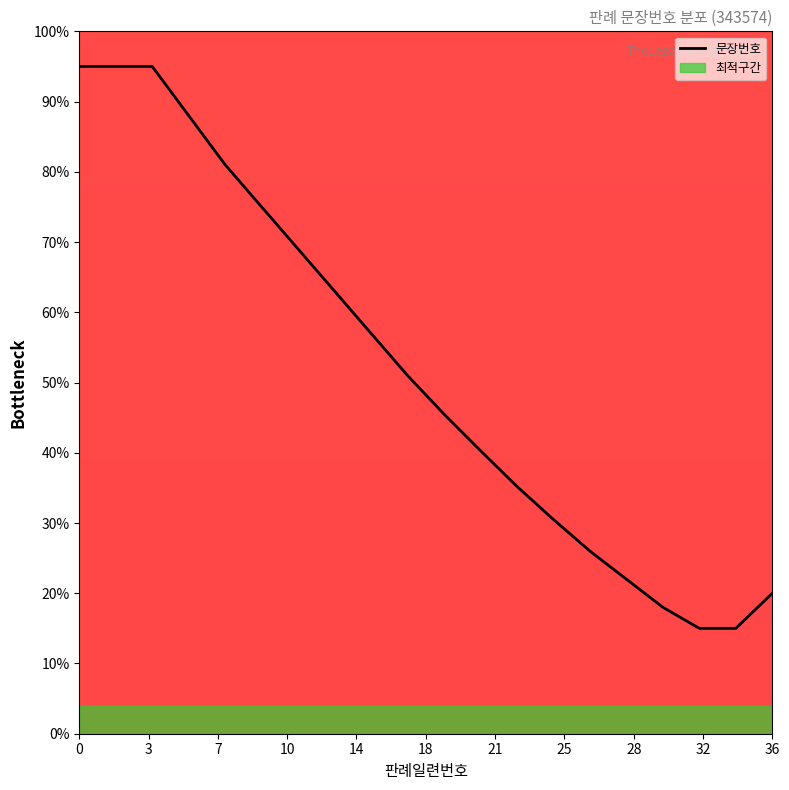

True or false: the data shows 64.8 at 0.

False